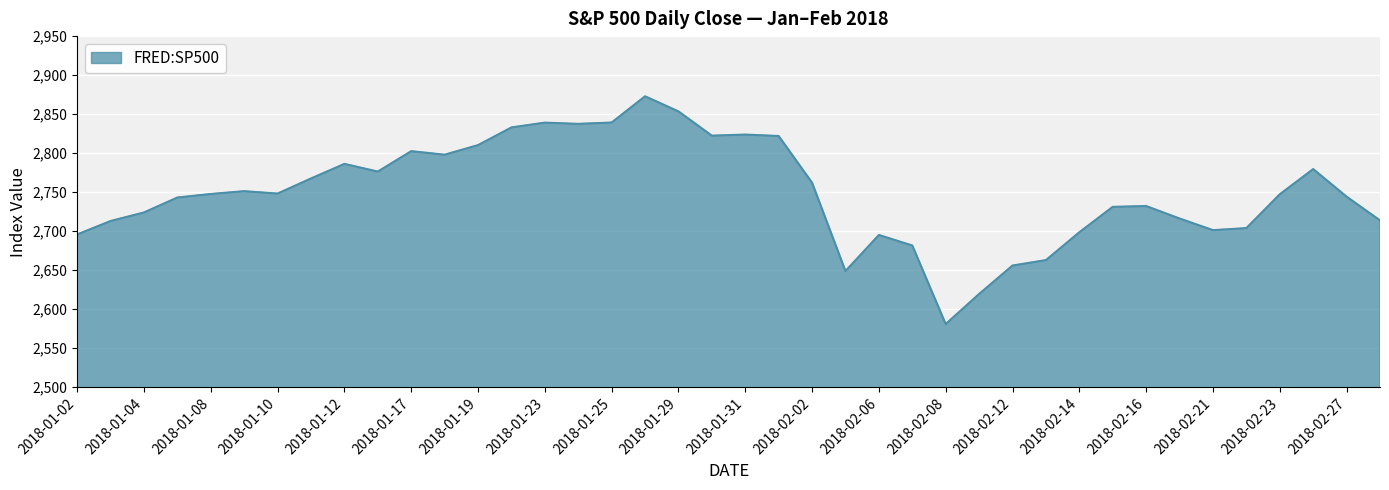

What is the difference between the maximum and minimum values?

291.9